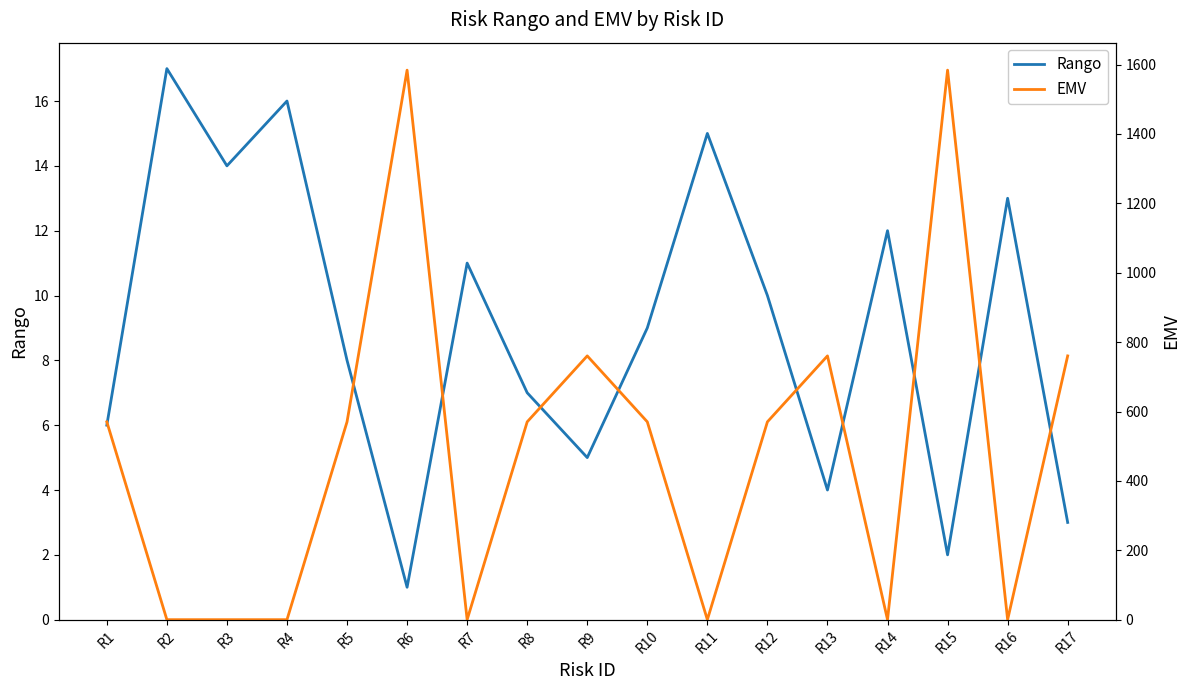

Which series has the widest spread of values?

EMV